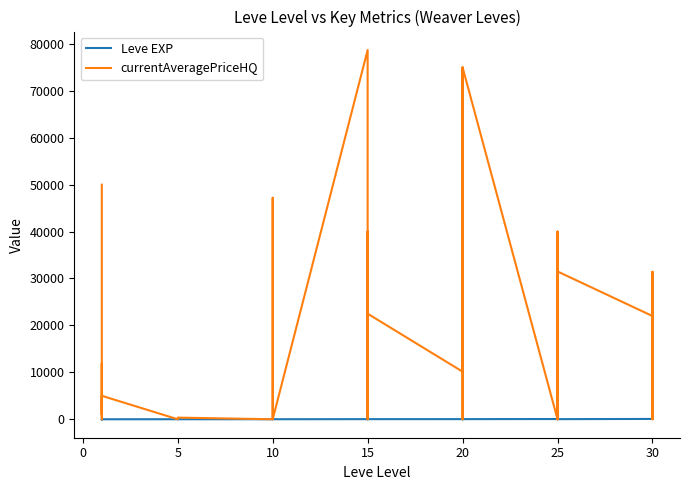

Does the chart have visible grid lines?

No